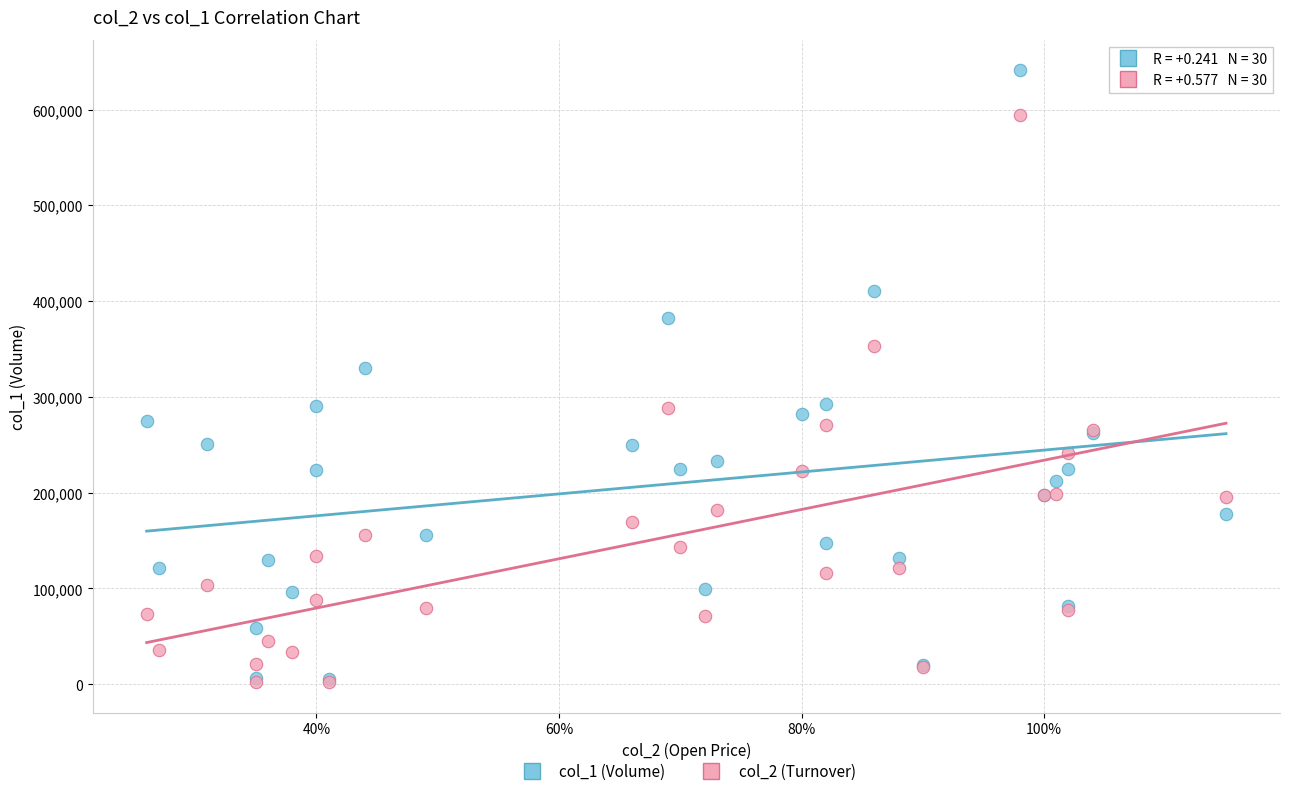

Across all series, what Y value is closest to 321525?

330000